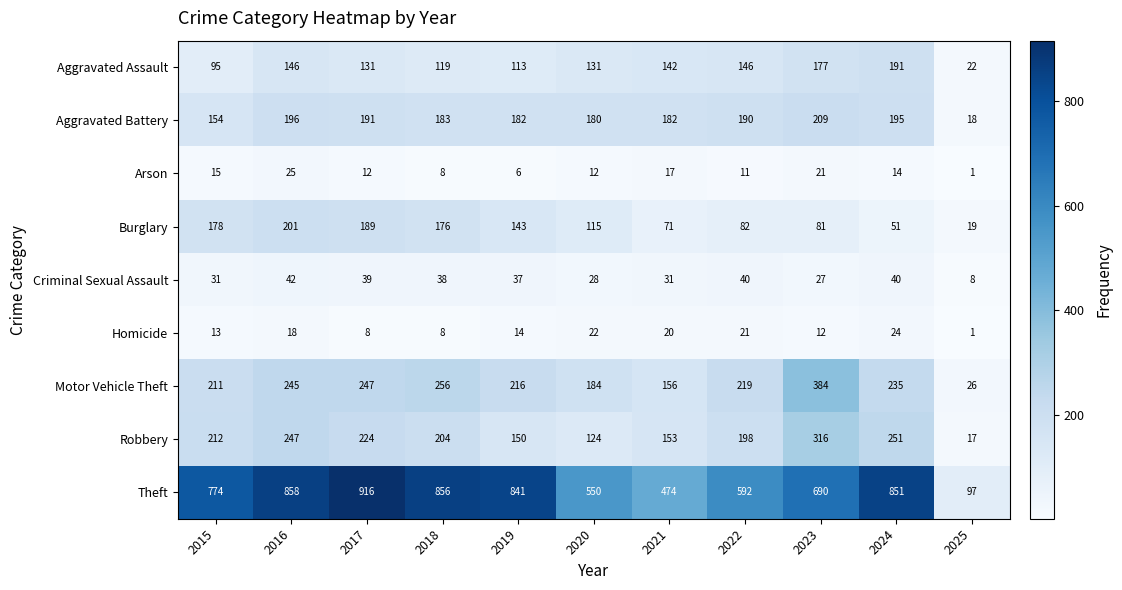

At how many categories does at least one series exceed 30?

11